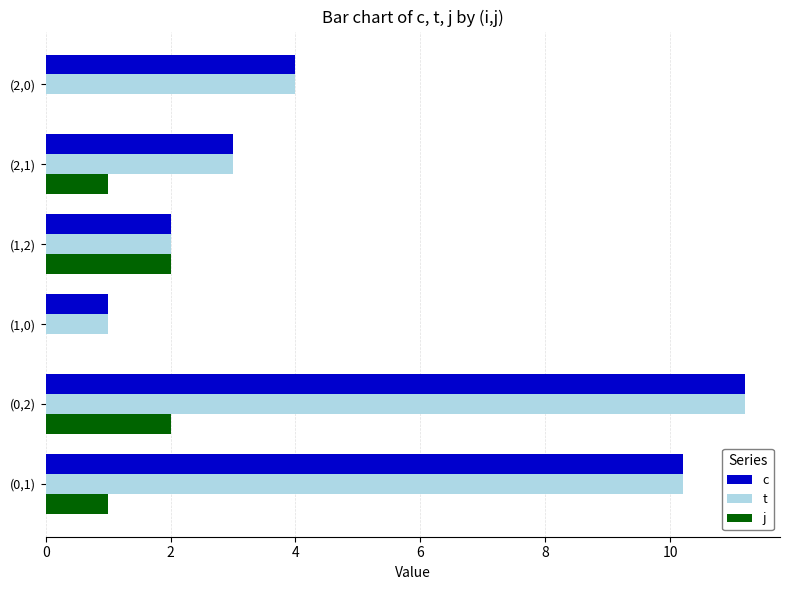

True or false: c has a value of 3.0 at (2,1).

True